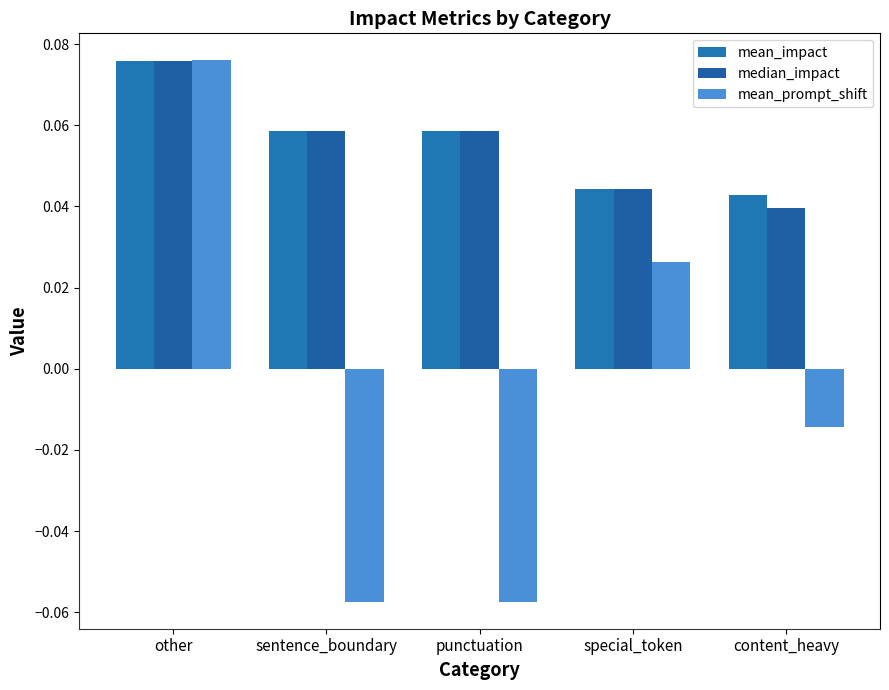

How many distinct data groups are displayed?

3